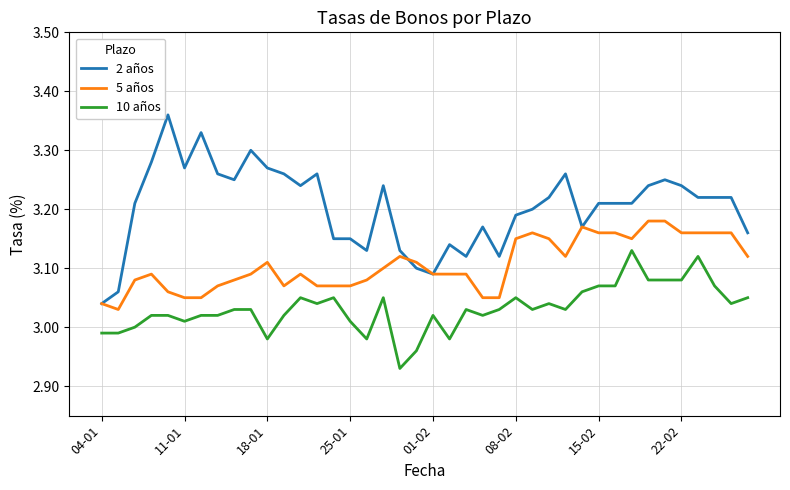

Which series has the largest total across all categories?

2 años